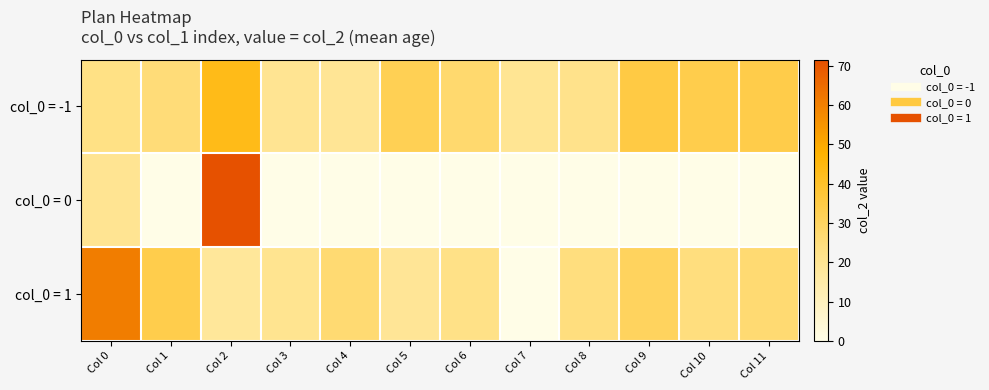

Reading left to right, list all the values displayed in this chart.

col_0 = -1: Col 0=23.0	Col 1=25.6	Col 2=43.2	Col 3=20.0	Col 4=19.5	Col 5=32.4	Col 6=27.4	Col 7=19.7	Col 8=21.6	Col 9=35.0	Col 10=33.7	Col 11=34.0
col_0 = 0: Col 0=20.1	Col 1=0.0	Col 2=71.6	Col 3=0.0	Col 4=0.0	Col 5=0.0	Col 6=0.0	Col 7=0.0	Col 8=0.0	Col 9=0.0	Col 10=0.0	Col 11=0.0
col_0 = 1: Col 0=60.6	Col 1=33.8	Col 2=18.2	Col 3=20.7	Col 4=26.6	Col 5=19.2	Col 6=22.5	Col 7=0.0	Col 8=24.5	Col 9=30.4	Col 10=24.3	Col 11=26.8